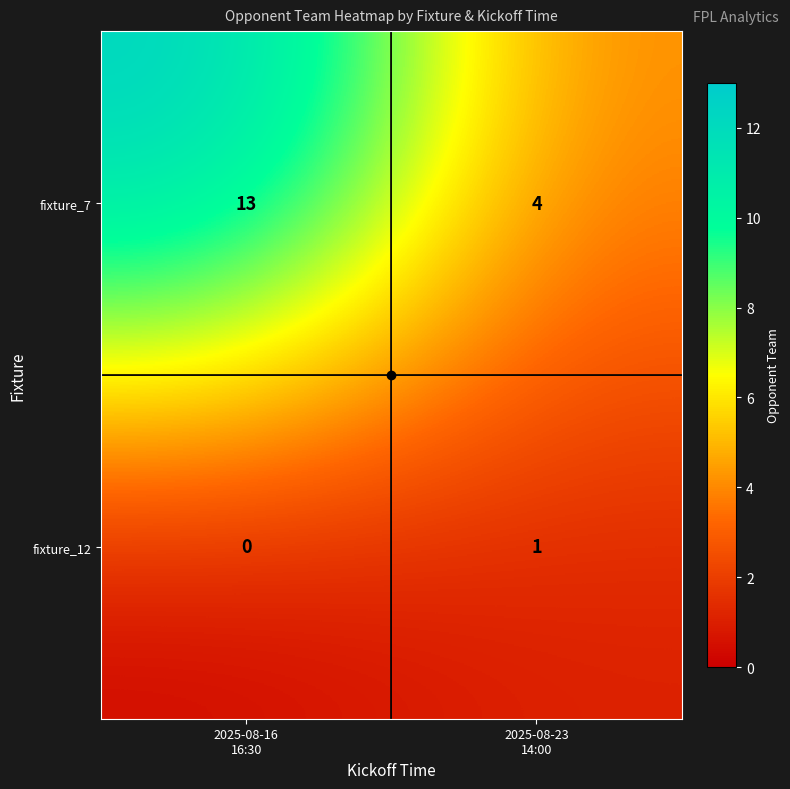

Which series has the largest total across all categories?

fixture_7